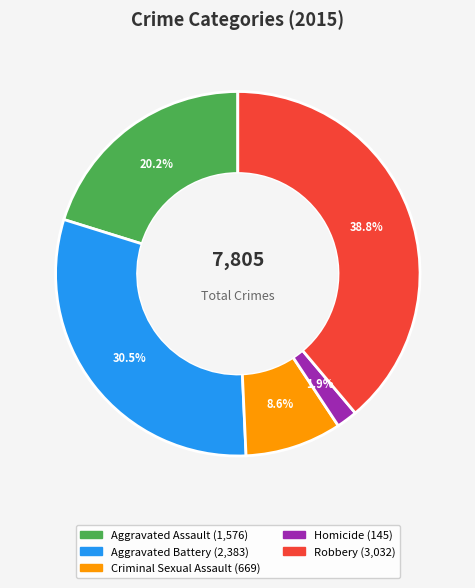

To the nearest percent, what is the average slice percentage?

20%